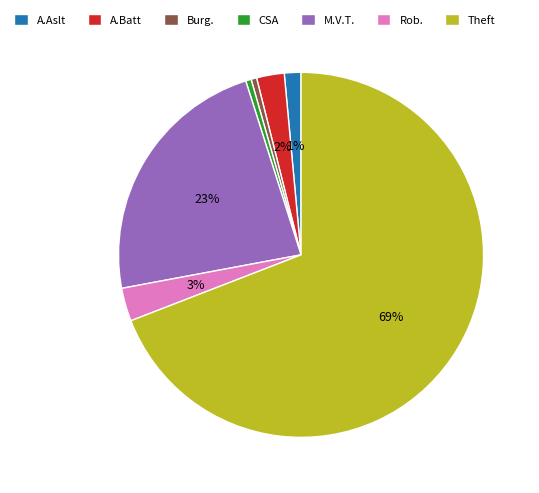

To the nearest percent, what is the average slice percentage?

14%